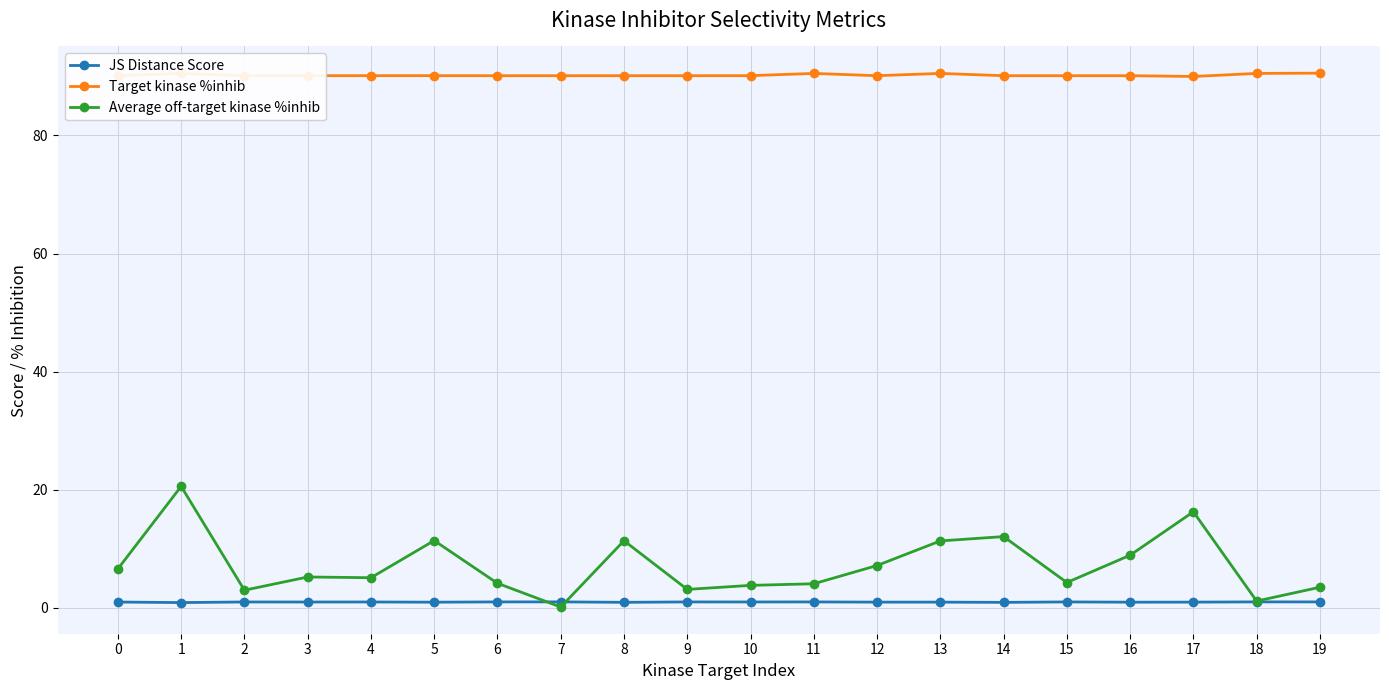

What are all the series names shown in the legend?

JS Distance Score, Target kinase %inhib, Average off-target kinase %inhib